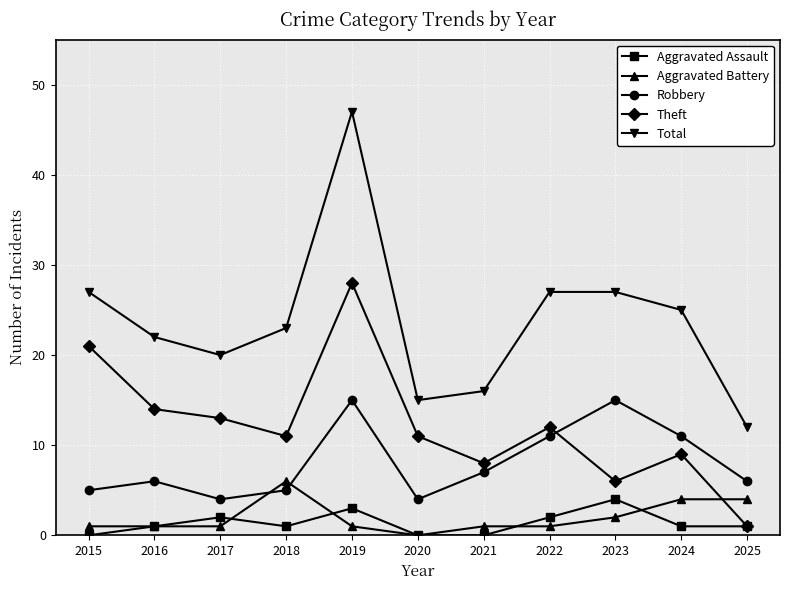

Is this an area chart (filled region under the line)?

No